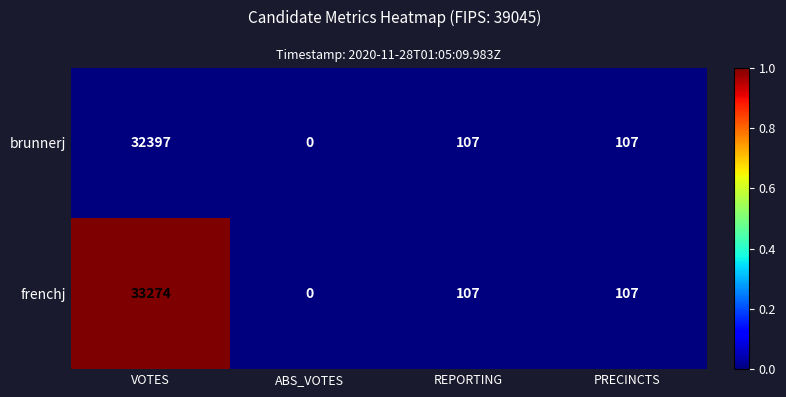

Rank the series by their average value, from highest to lowest.

frenchj, brunnerj